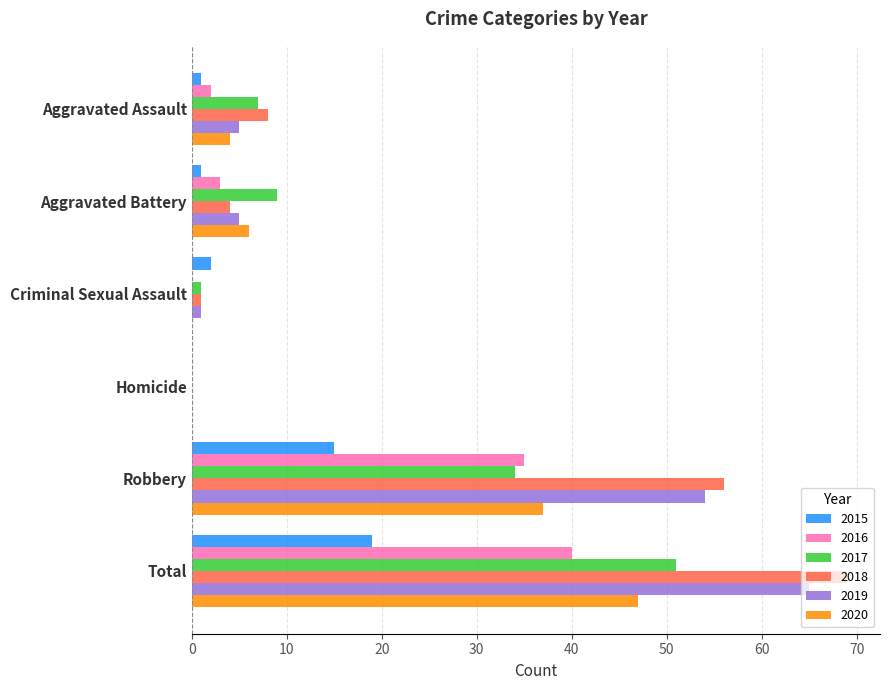

What is the sum of the 2020 values at Total and Robbery?

84